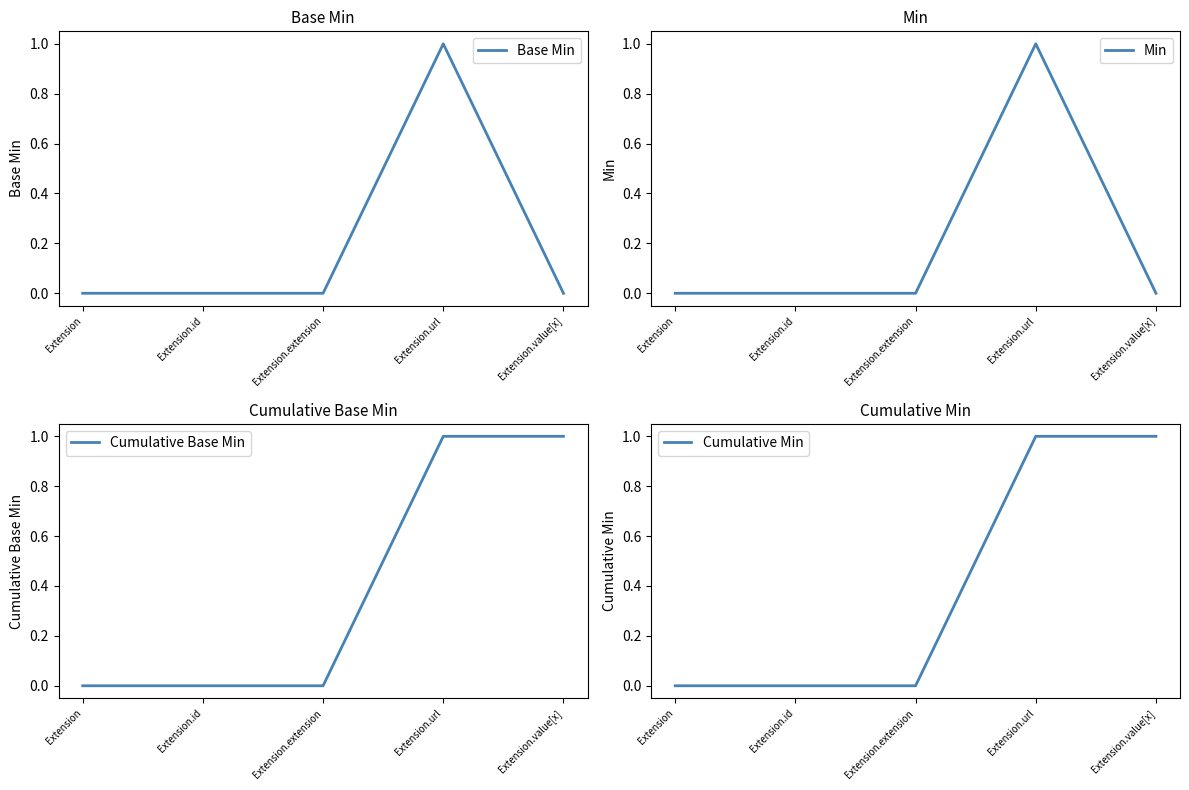

Is it true that Cumulative Min equals -1 at Extension?

False